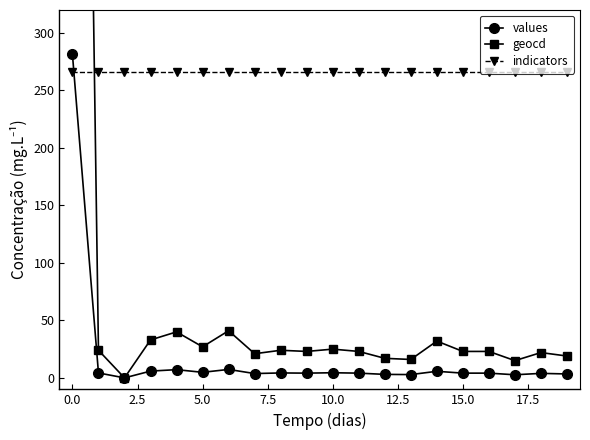

True or false: indicators has more than 0 interior local peaks.

False